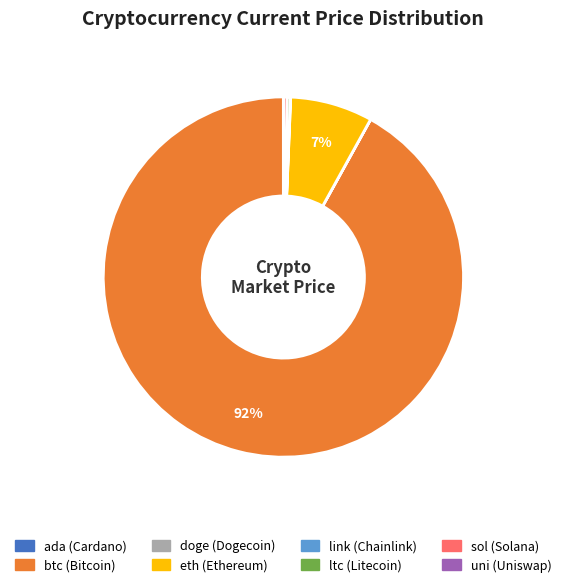

The btc slice represents 86% of the pie. True or false?

False